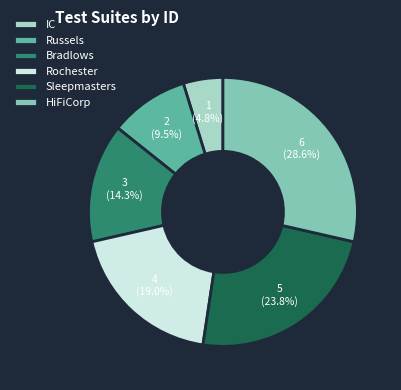

Approximately how many times larger is the value at Bradlows compared to Russels?

1.5